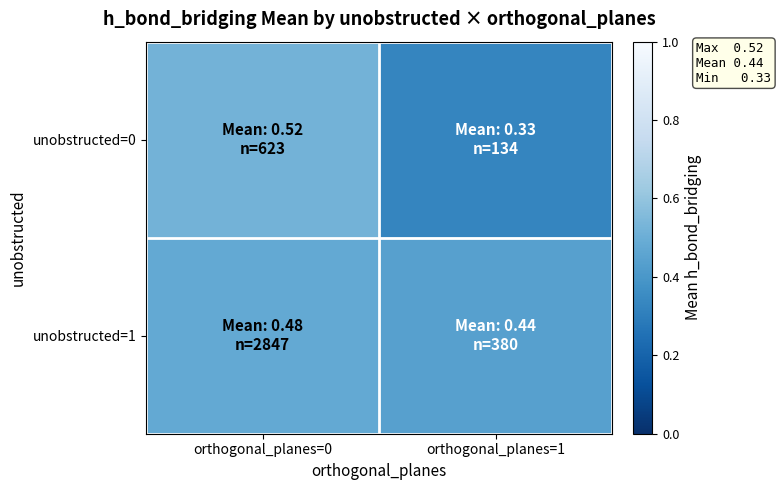

Reading left to right, what are all the values shown in this chart?

unobstructed=0: orthogonal_planes=0=0.5	orthogonal_planes=1=0.3
unobstructed=1: orthogonal_planes=0=0.5	orthogonal_planes=1=0.4